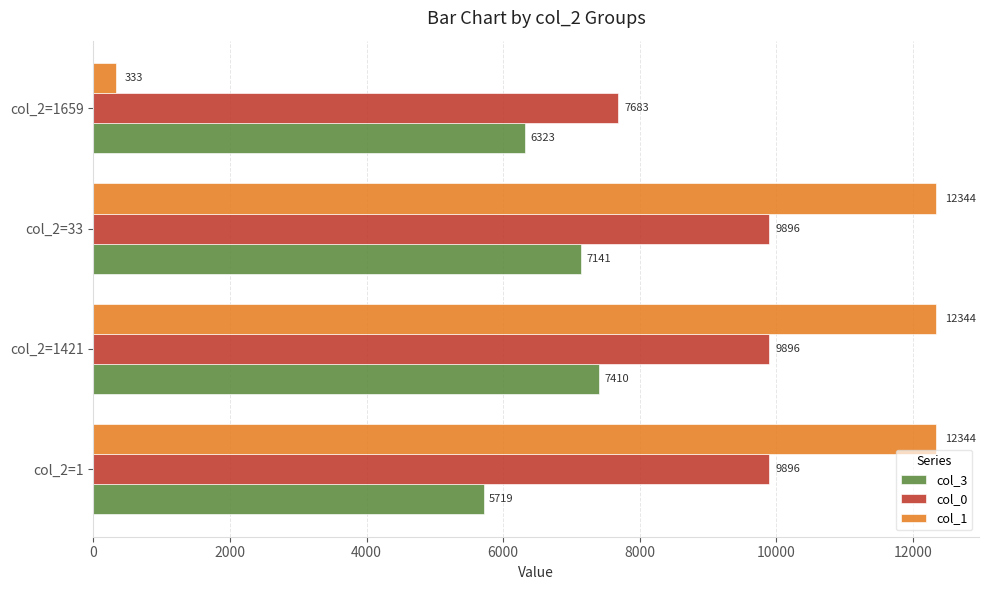

What is the average value of the col_0 series?

9343